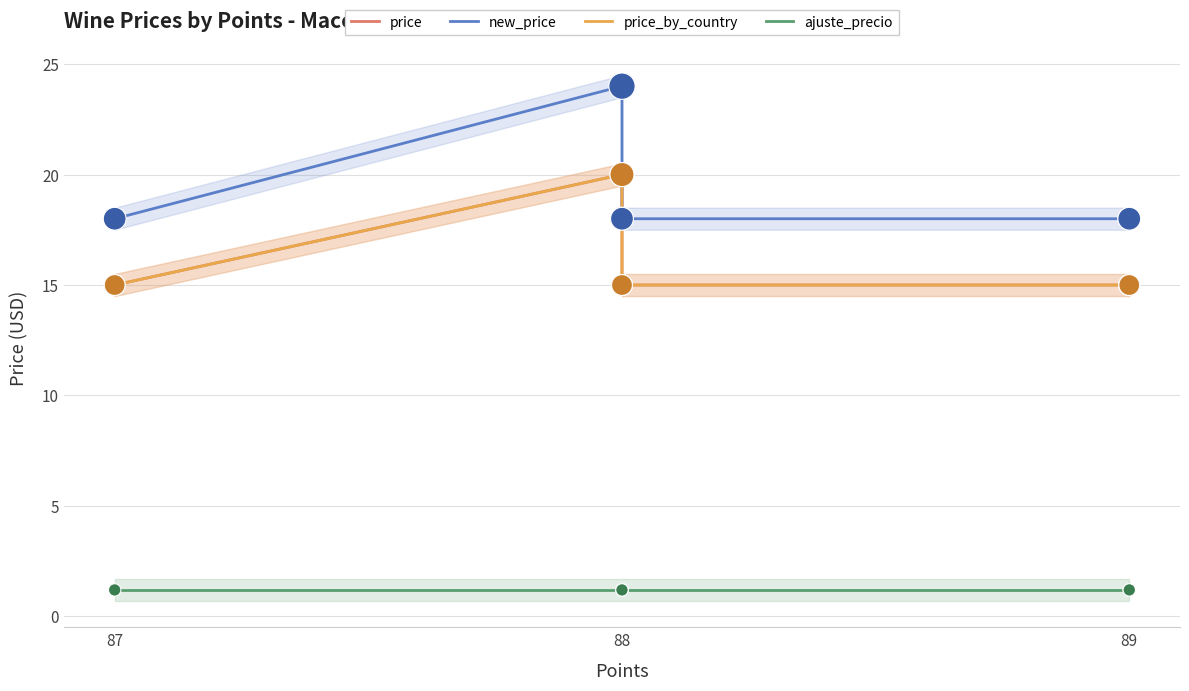

At which category is the sum across all series the highest?

88